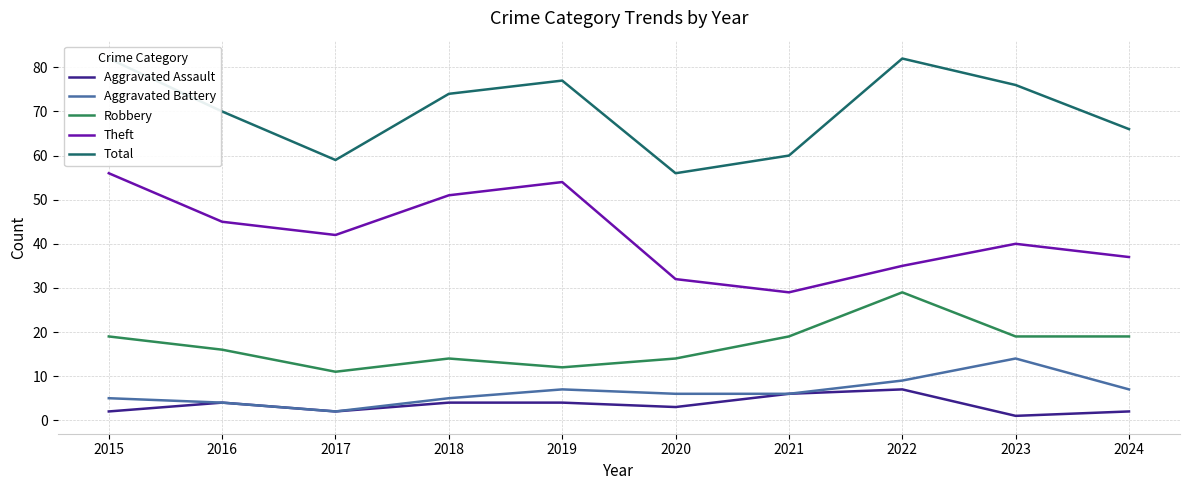

List the labels in order of Theft value, largest first.

2015, 2019, 2018, 2016, 2017, 2023, 2024, 2022, 2020, 2021